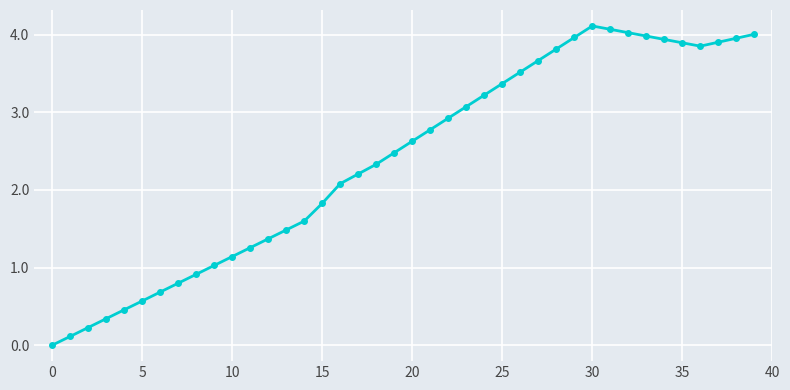

What is the average value?

2.4